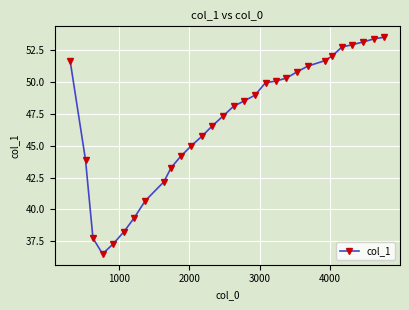

What is the average value?

46.9